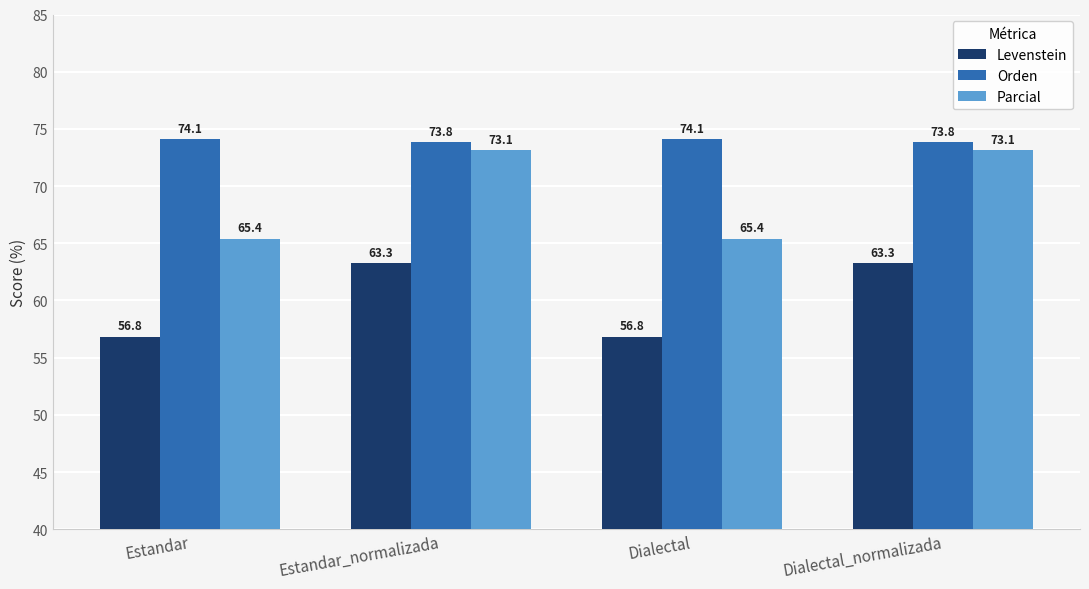

List the series in order of their overall mean, lowest first.

Levenstein, Parcial, Orden